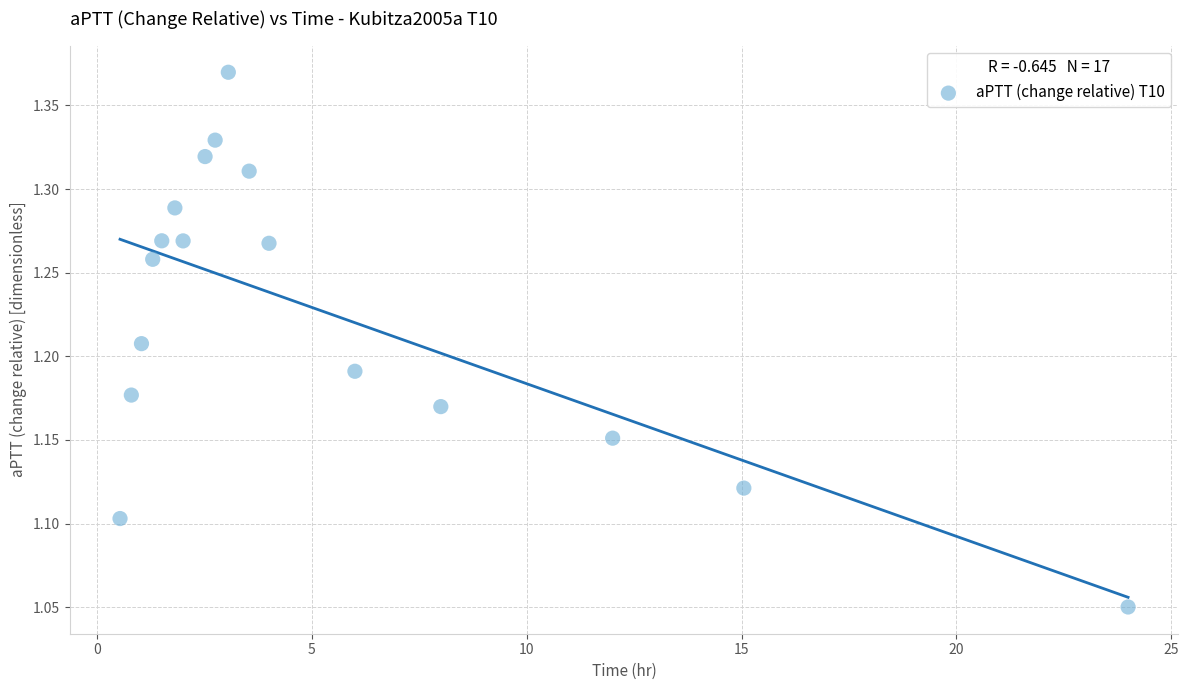

What is the range of Y values (max minus min)?

0.3